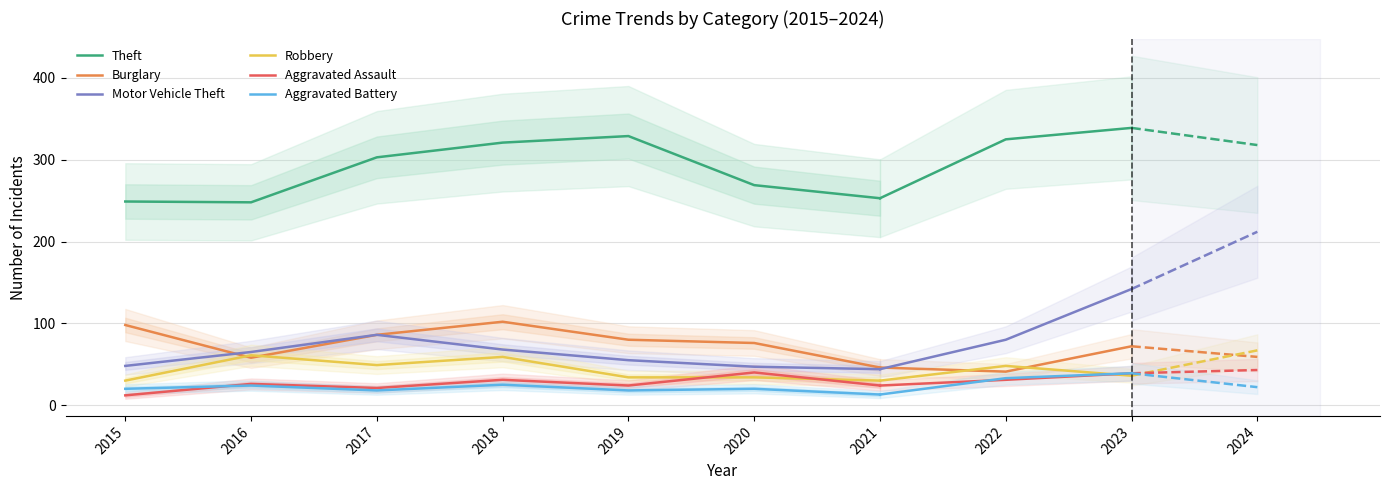

Is the value of Theft at 2019 greater than the value of Burglary at 2015?

Yes